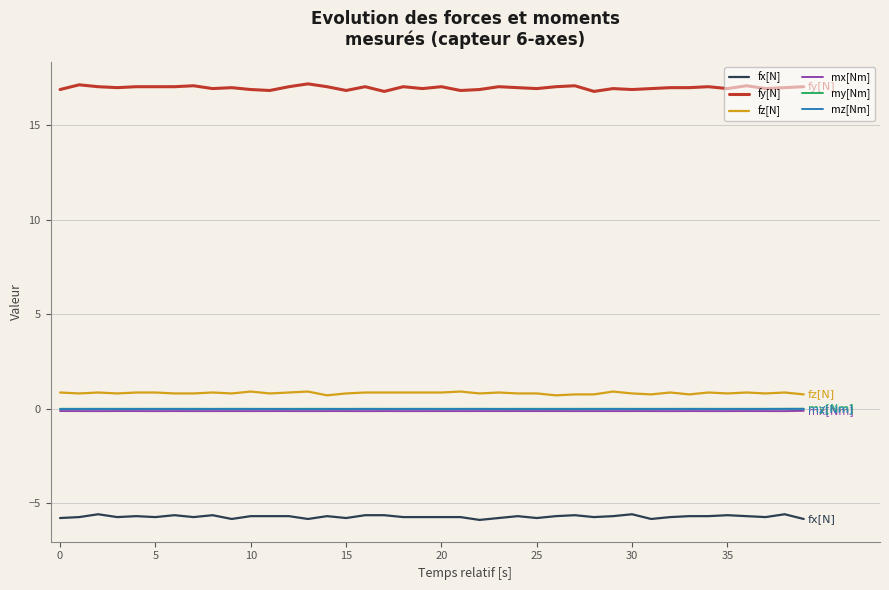

What is the maximum value shown in the chart?

17.2